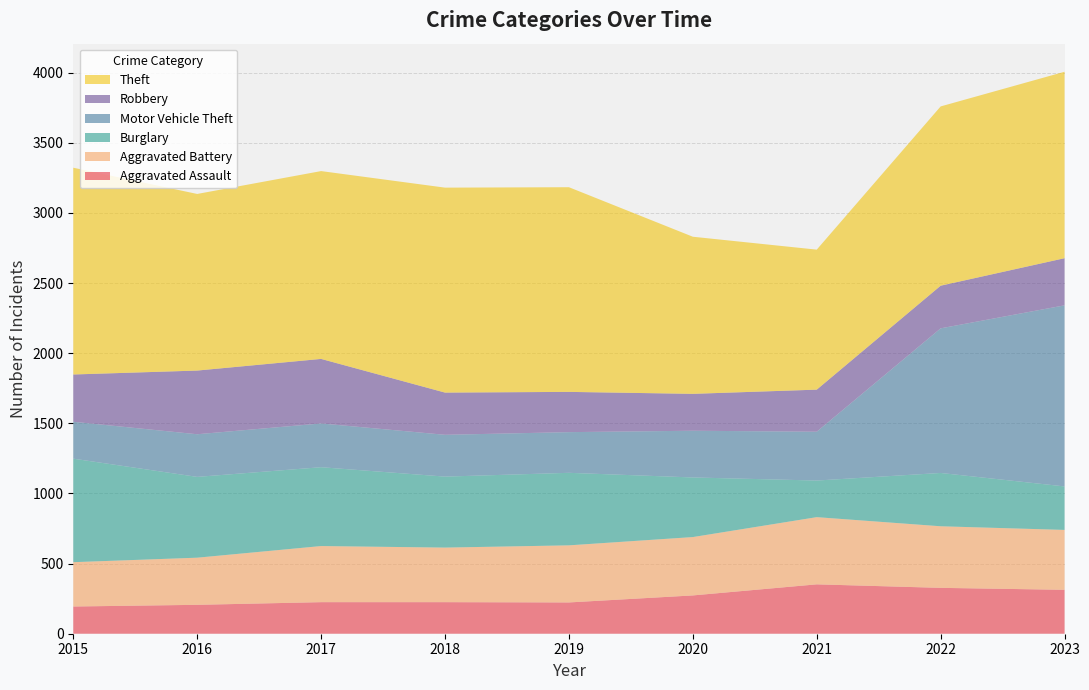

Reading right to left, what are all the values shown in this chart?

Aggravated Assault: 2023=313	2022=327	2021=352	2020=273	2019=223	2018=225	2017=225	2016=206	2015=194
Aggravated Battery: 2023=427	2022=439	2021=479	2020=416	2019=407	2018=389	2017=400	2016=336	2015=316
Burglary: 2023=310	2022=380	2021=261	2020=425	2019=517	2018=506	2017=562	2016=576	2015=738
Motor Vehicle Theft: 2023=1291	2022=1031	2021=348	2020=333	2019=290	2018=298	2017=312	2016=304	2015=263
Robbery: 2023=336	2022=304	2021=300	2020=263	2019=287	2018=301	2017=460	2016=454	2015=337
Theft: 2023=1329	2022=1278	2021=998	2020=1120	2019=1459	2018=1461	2017=1339	2016=1259	2015=1474